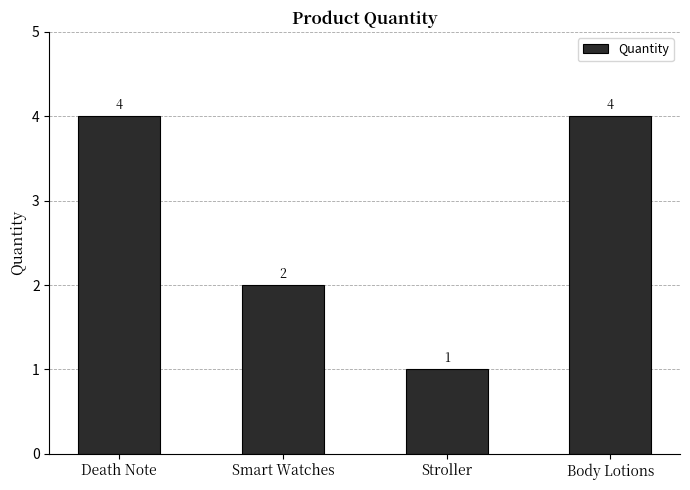

Count the number of categories in the chart.

4